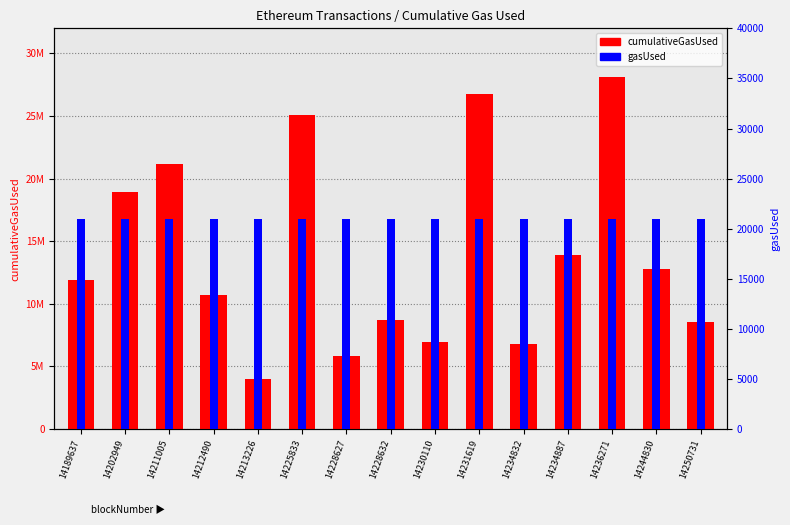

What are all the series names shown in the legend?

cumulativeGasUsed, gasUsed